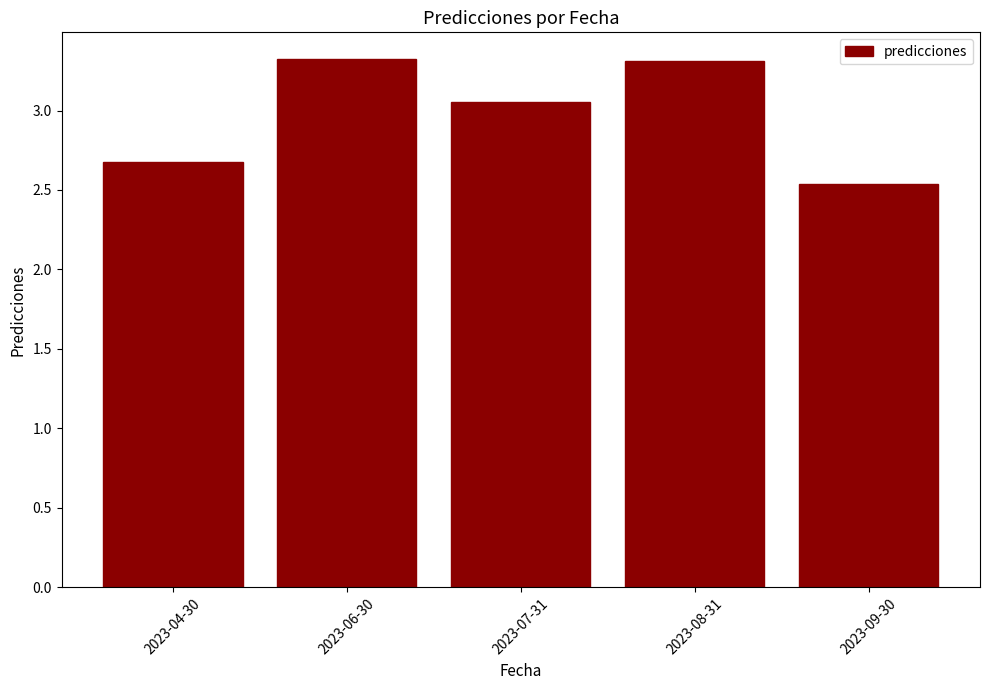

What is the label of the 5th bar from the left?

2023-09-30